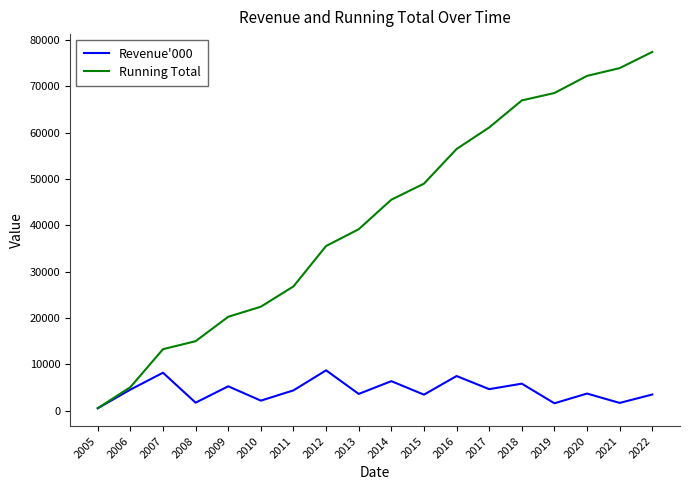

Rank the series by their maximum value, from highest to lowest.

Running Total, Revenue'000